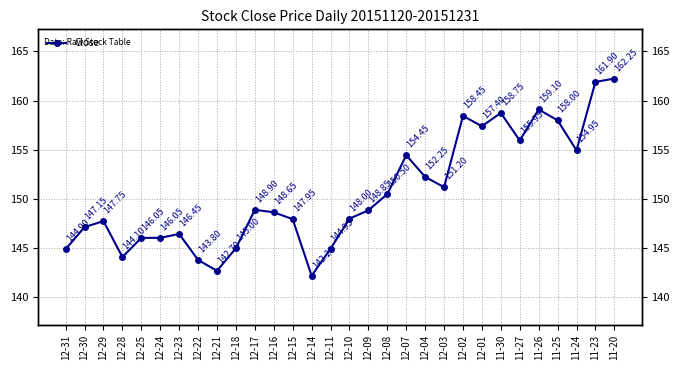

Where is the first local minimum?

12-28